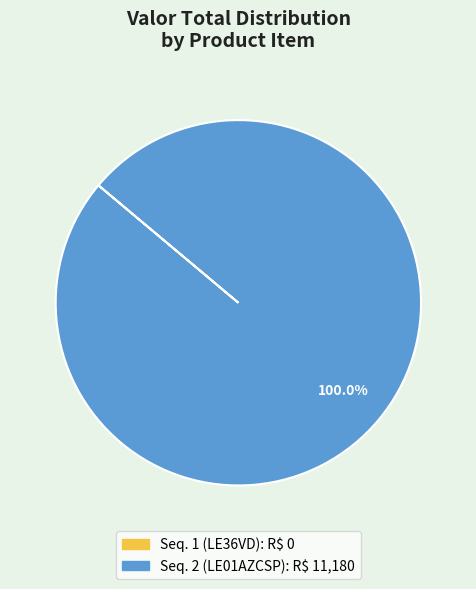

Which slice is the largest?

Seq. 2 (LE01AZCSP)